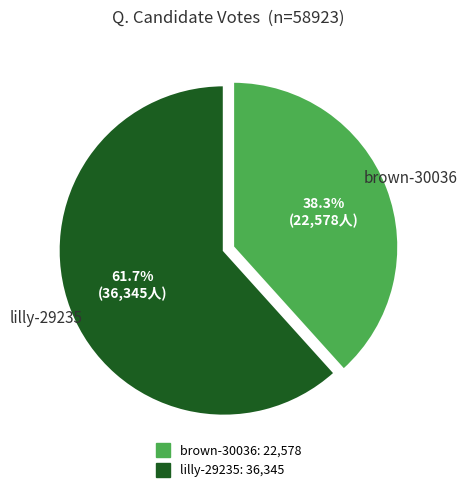

To the nearest percent, what percentage of the pie is lilly-29235?

62%